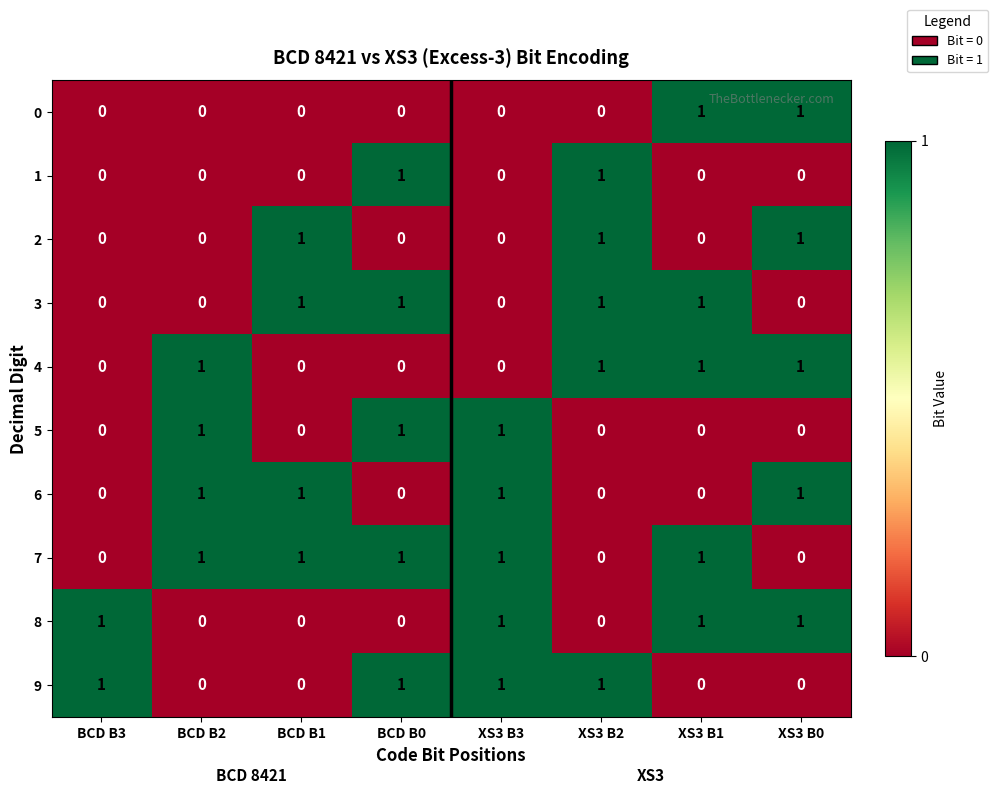

True or false: 4 has a value of 0 at XS3 B2.

False